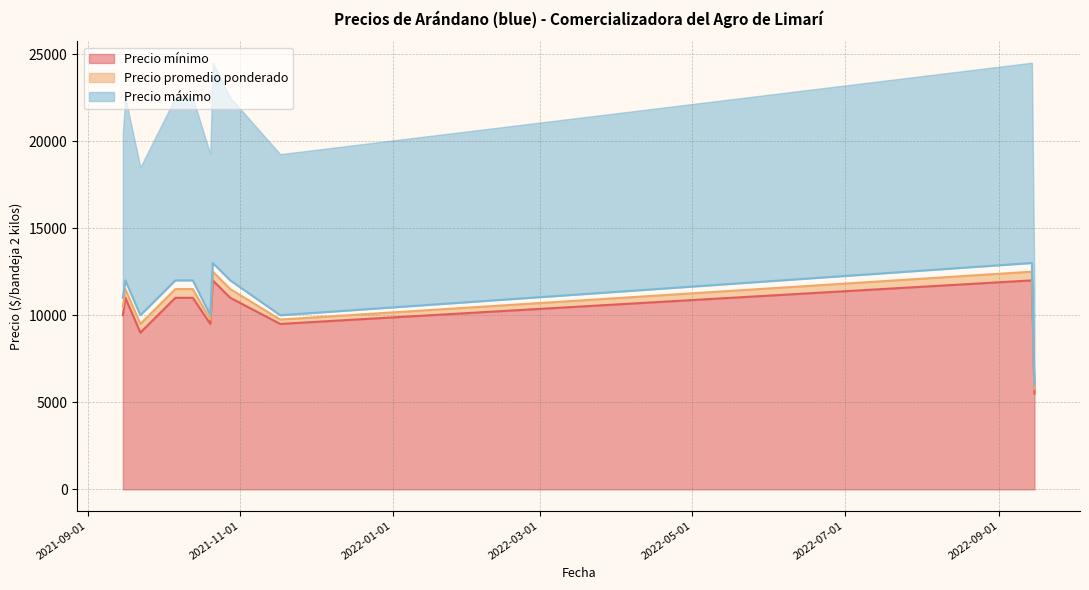

At 2022-09-14, list the series in order from smallest to largest.

Precio mínimo, Precio promedio ponderado, Precio máximo